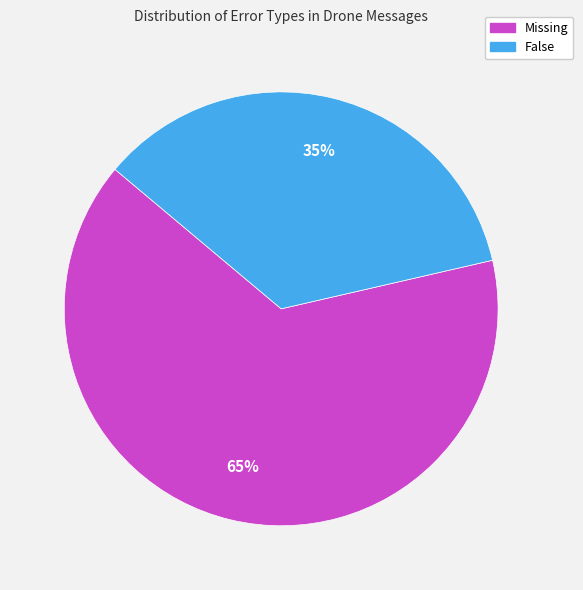

To the nearest percent, what percentage of the pie is False?

35%